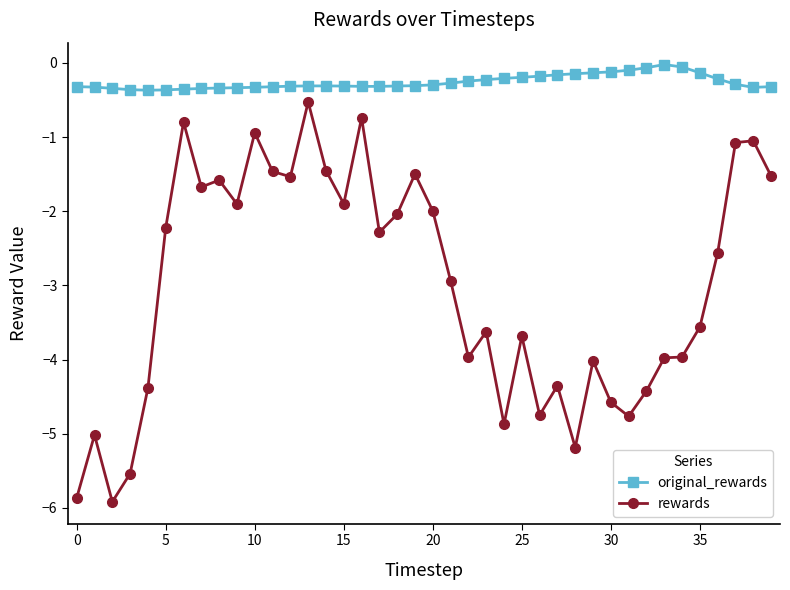

What is the value of the rewards point at the 29th from the left?

-5.2